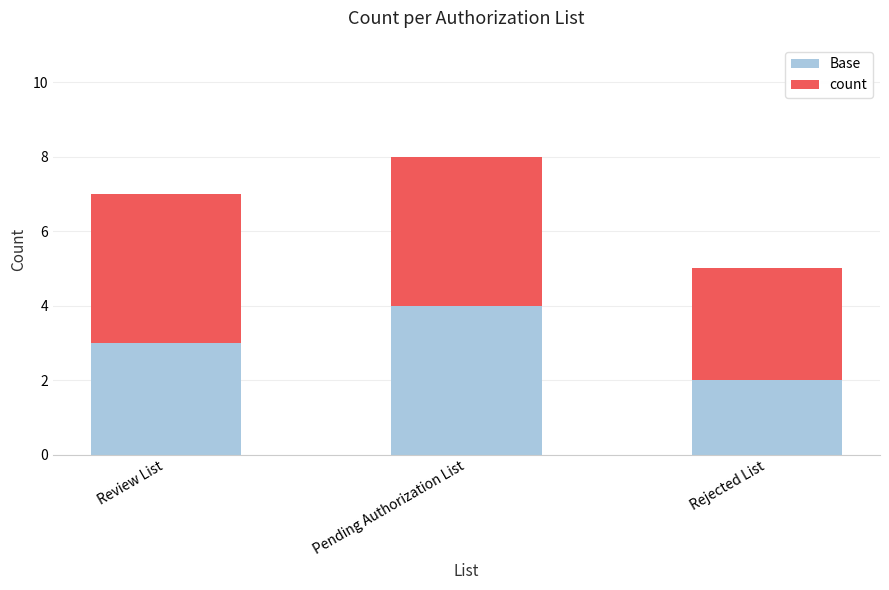

List the labels in order of Base value, largest first.

Pending Authorization List, Review List, Rejected List